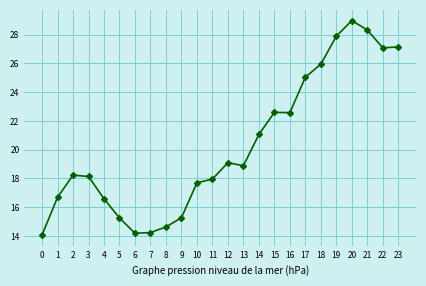

The chart shows a value of 15.3 at 9. True or false?

True